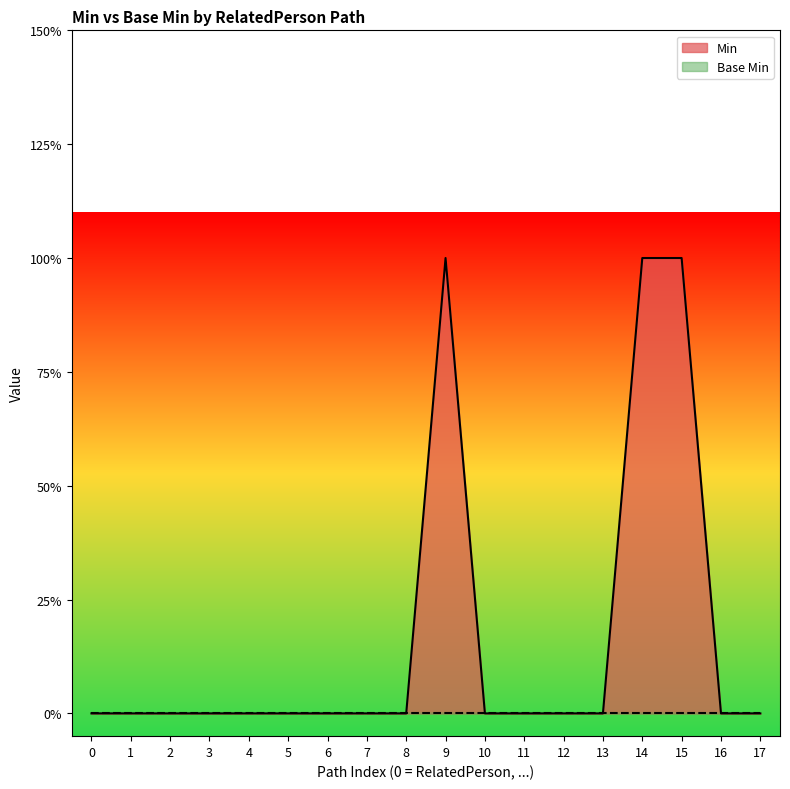

Between 12 and 15, which is larger?

15